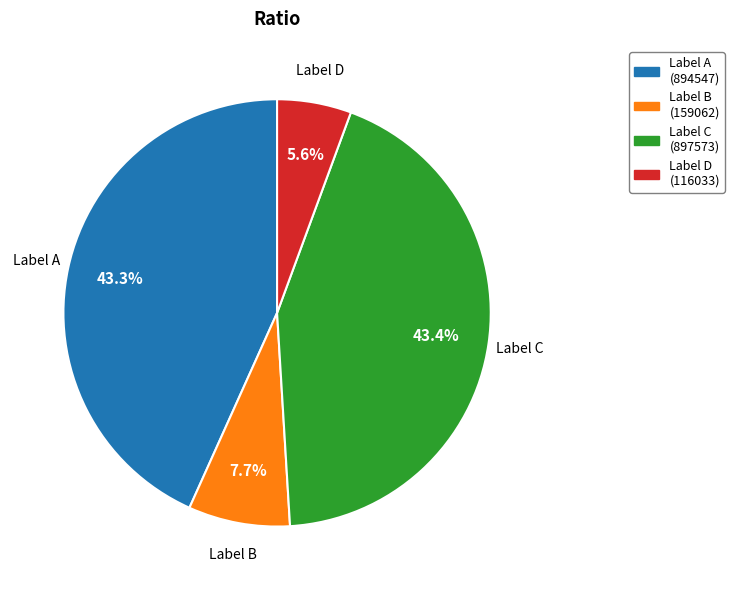

What is the ratio of the value at Label C to the value at Label B?

5.6